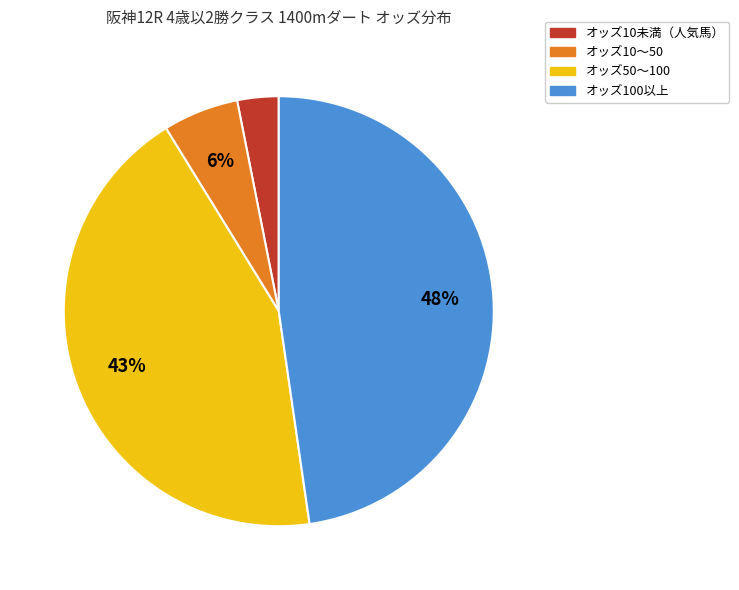

To the nearest percent, what percentage of the pie is オッズ10未満（人気馬）?

3%